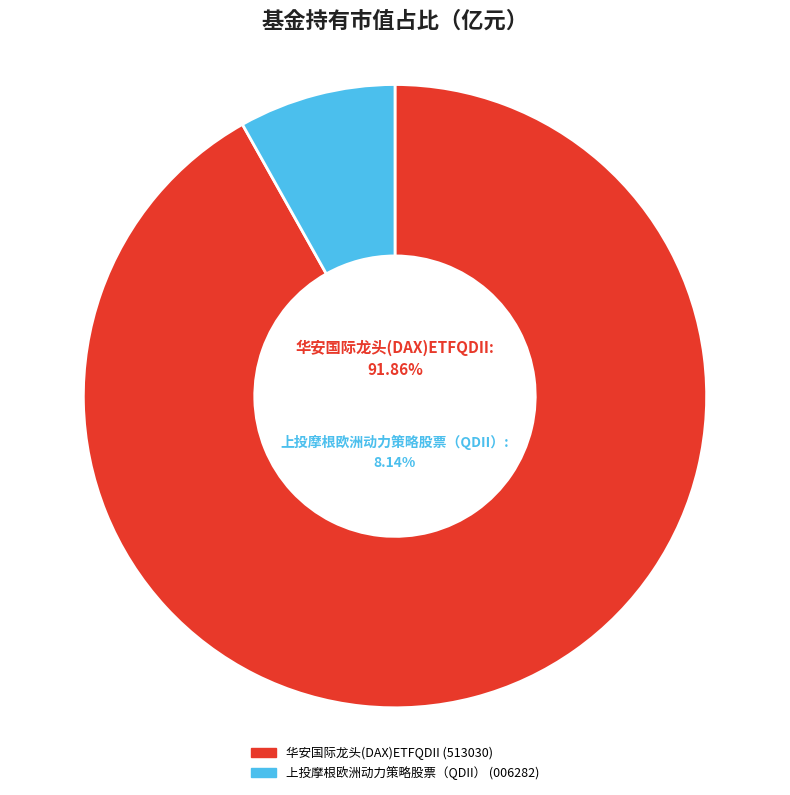

To the nearest percent, what is the combined percentage of 上投摩根欧洲动力策略股票（QDII） and 华安国际龙头(DAX)ETFQDII?

100%